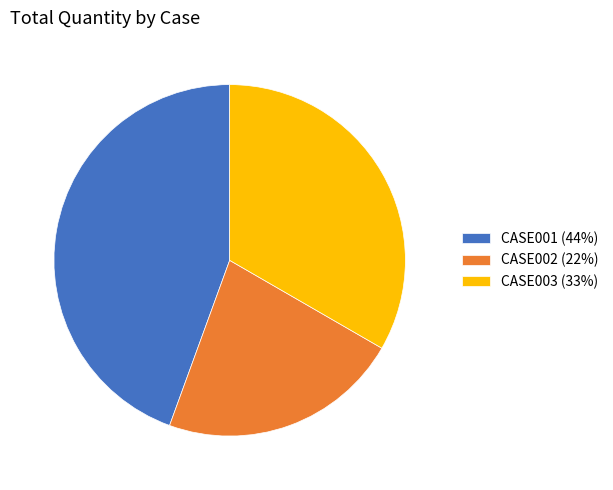

The CASE003 slice represents 28% of the pie. True or false?

False